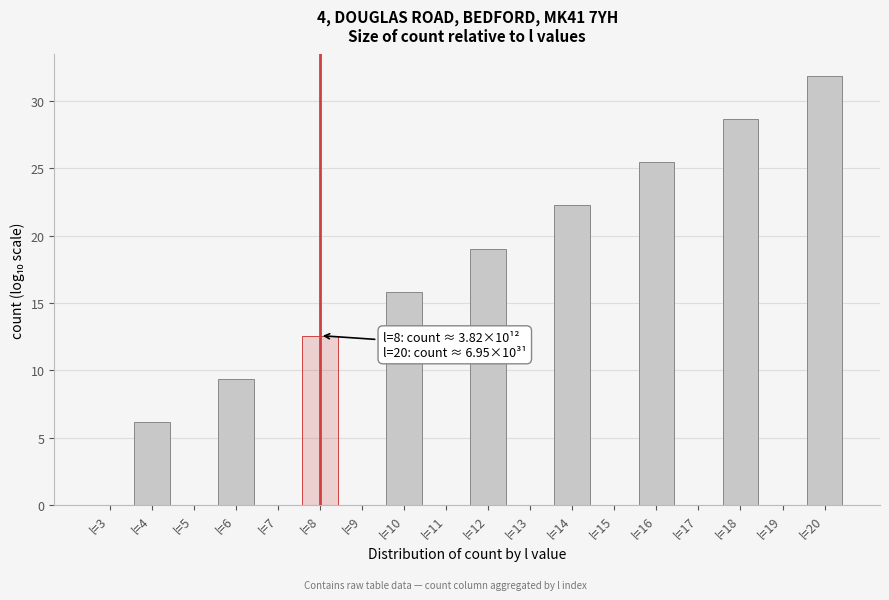

Reading right to left, list all the values displayed in this chart.

l=20=31.8	l=19=0.0	l=18=28.7	l=17=0.0	l=16=25.5	l=15=0.0	l=14=22.3	l=13=0.0	l=12=19.0	l=11=0.0	l=10=15.8	l=9=0.0	l=8=12.6	l=7=0.0	l=6=9.4	l=5=0.0	l=4=6.2	l=3=0.0